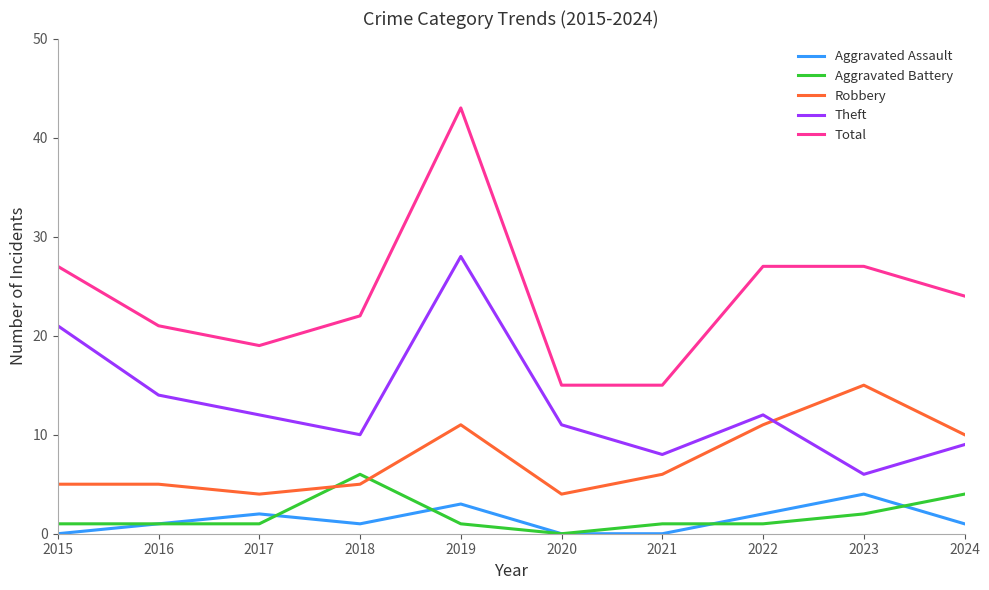

At how many categories does at least one series exceed 18?

8